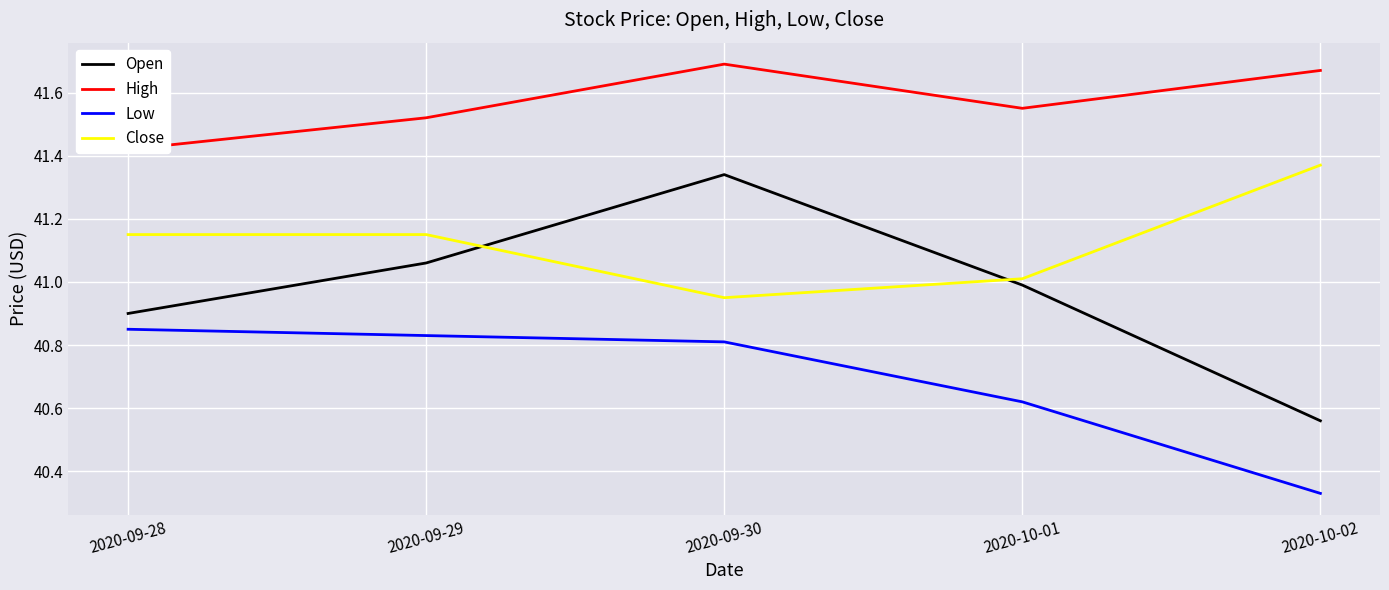

Which series has the widest spread of values?

Open